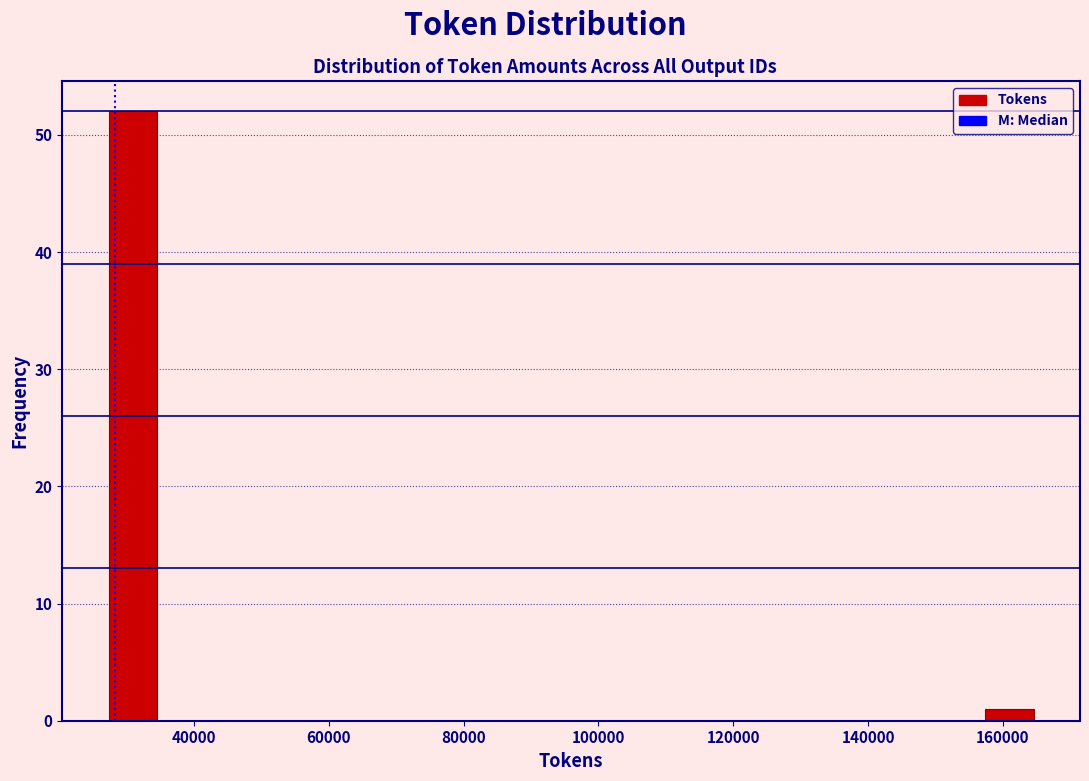

Read against the x-axis, roughly where is the centre of the tallest bar?

30000